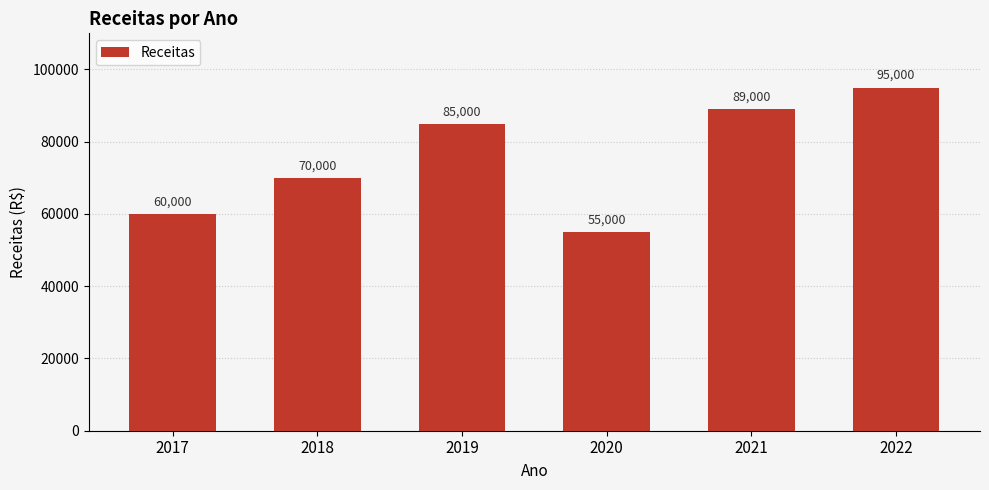

What is the value of the 6th bar from the left?

95000